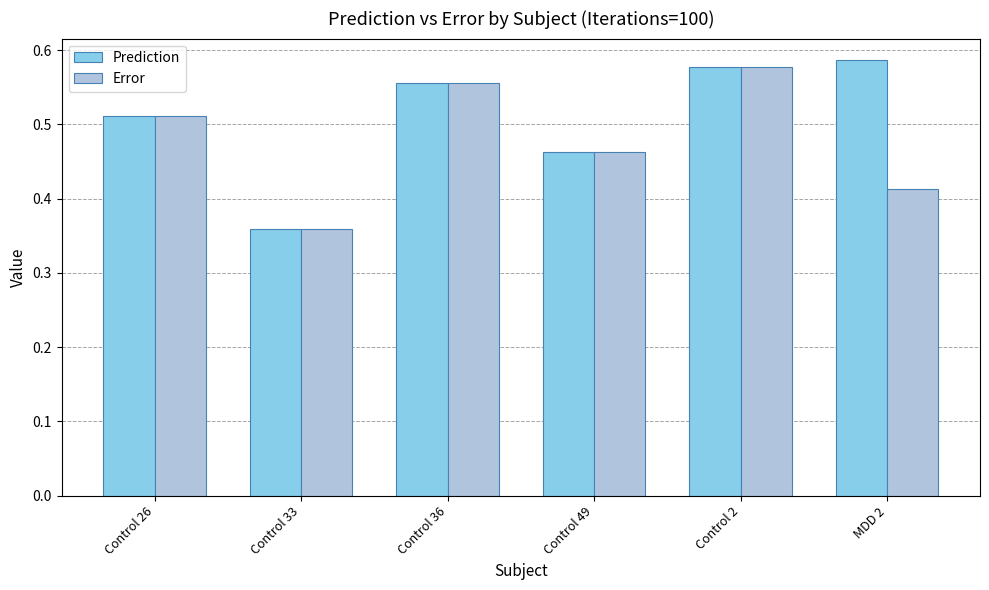

What is the difference between the maximum and minimum values in the Prediction series?

0.2